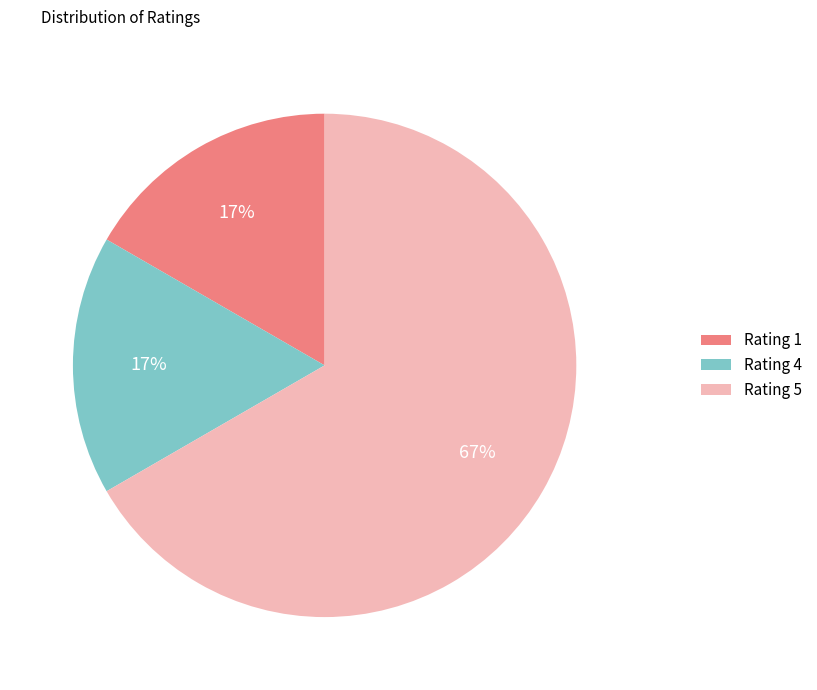

Is there any slice that represents more than half of the pie?

Yes